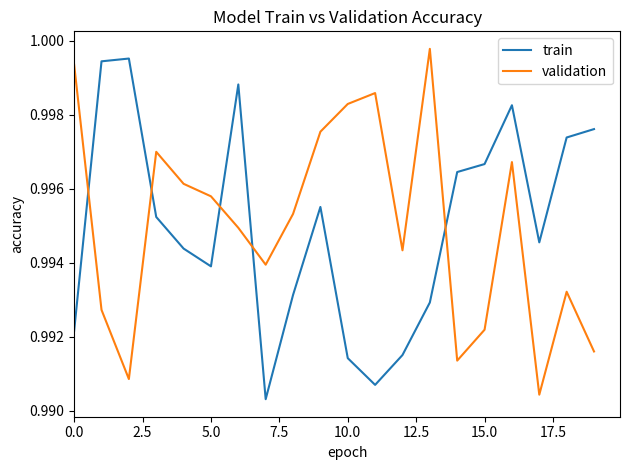

True or false: validation and train cross at least once.

True